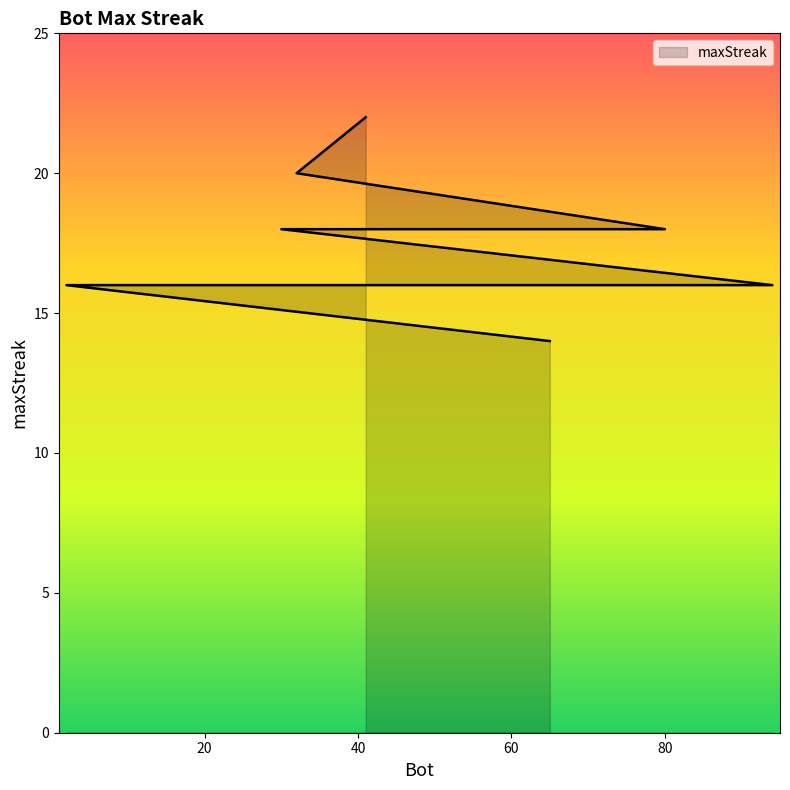

Which has a higher value, 15 or 41?

41